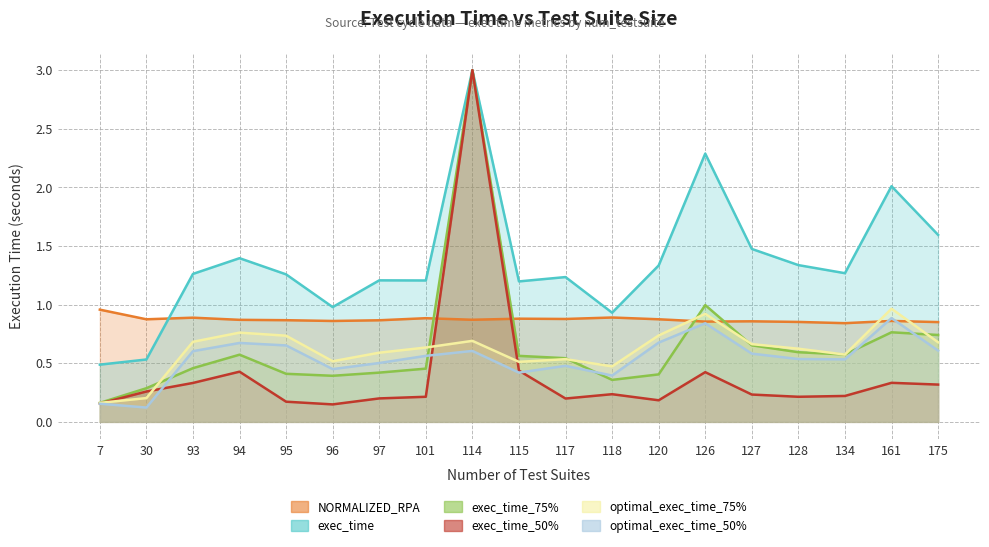

Reading left to right, transcribe all the data shown in this chart.

NORMALIZED_RPA: 1.0	0.9	0.9	0.9	0.9	0.9	0.9	0.9	0.9	0.9	0.9	0.9	0.9	0.9	0.9	0.9	0.8	0.9	0.9
exec_time: 0.2	0.3	0.3	0.4	0.2	0.1	0.2	0.2	3.0	0.4	0.2	0.2	0.2	0.4	0.2	0.2	0.2	0.3	0.3
optimal_exec_time_75%: 0.2	0.2	0.7	0.8	0.7	0.5	0.6	0.6	0.7	0.5	0.5	0.5	0.7	0.9	0.7	0.6	0.6	1.0	0.7
optimal_exec_time_50%: 0.2	0.1	0.6	0.7	0.7	0.5	0.5	0.6	0.6	0.4	0.5	0.4	0.7	0.8	0.6	0.5	0.5	0.9	0.6